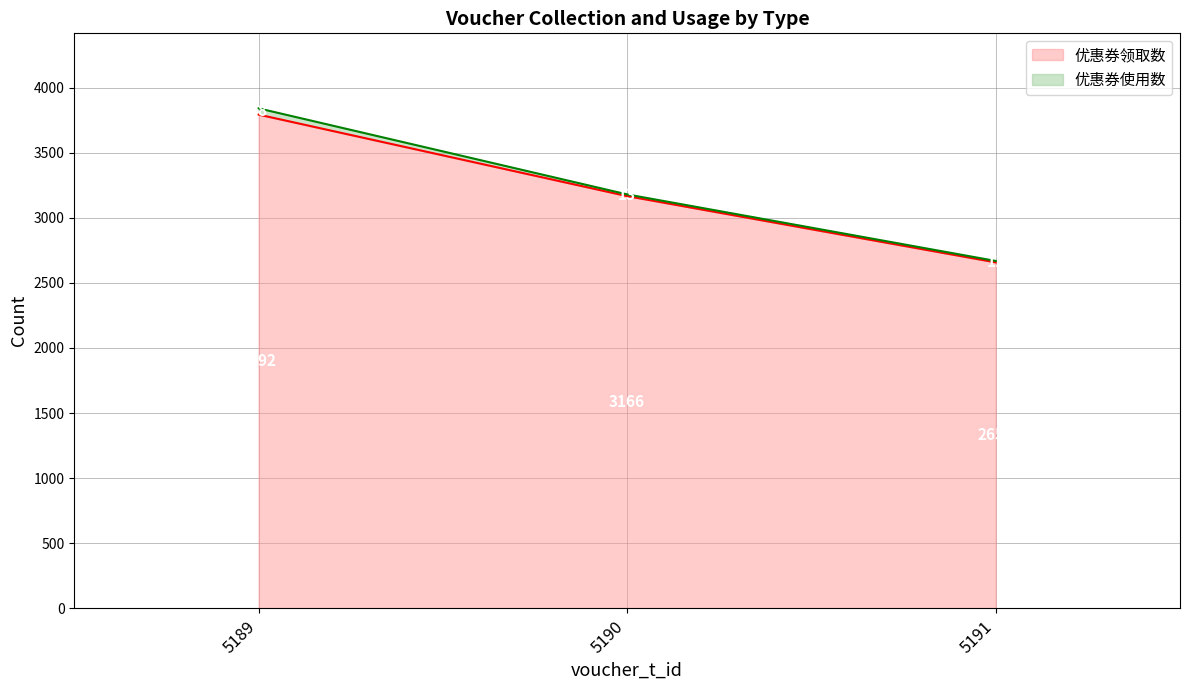

What is the sum of the values at 5189 and 5190?

6958